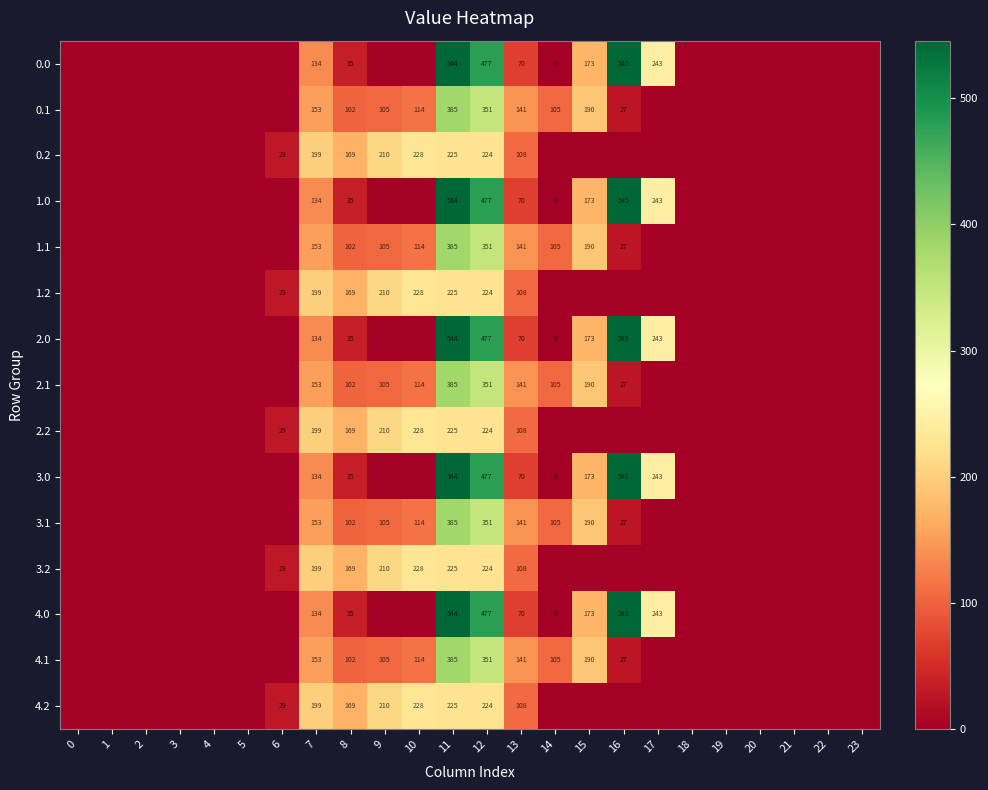

What is the maximum value shown in the chart?

545.4